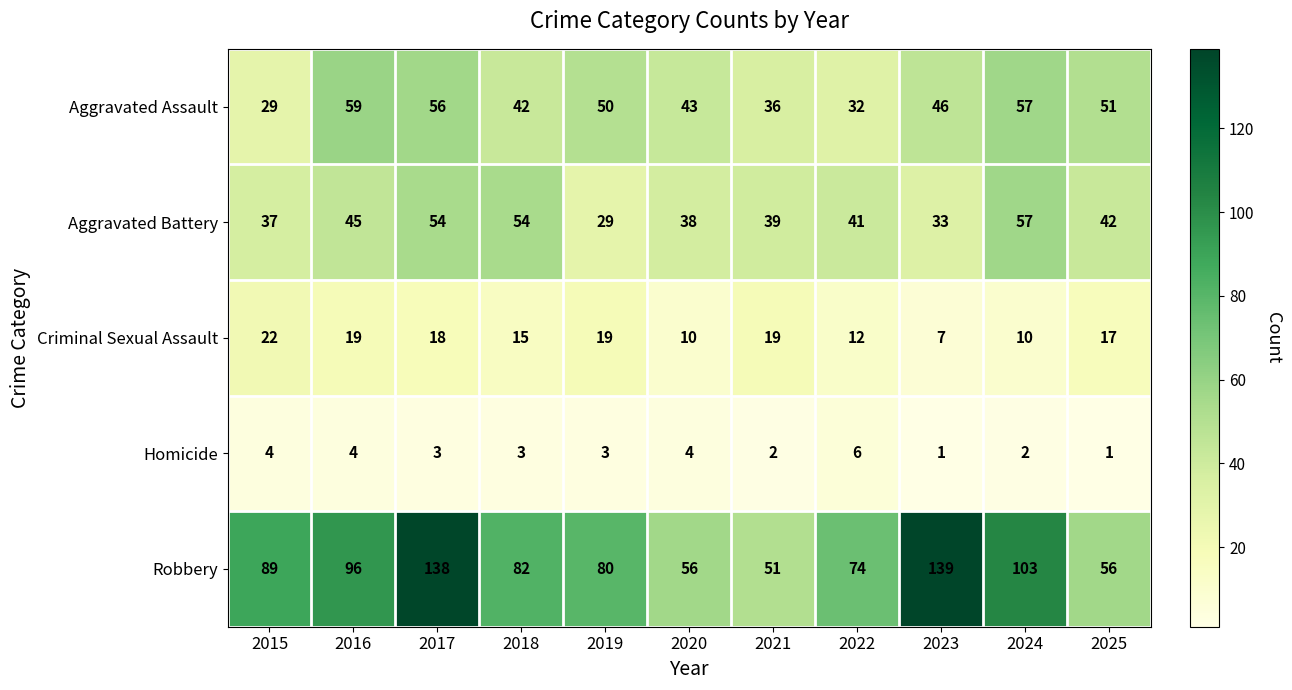

Which series has the largest range (max minus min)?

Robbery